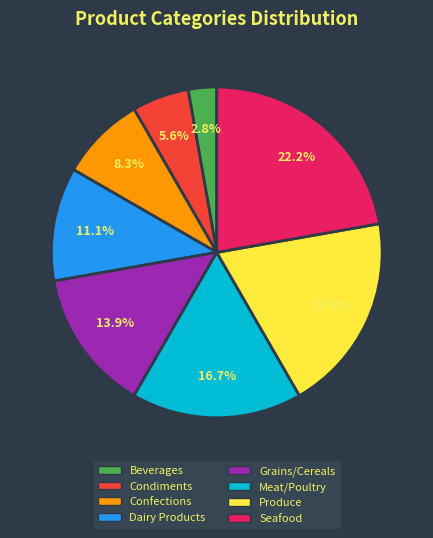

Is there a majority slice in this chart?

No